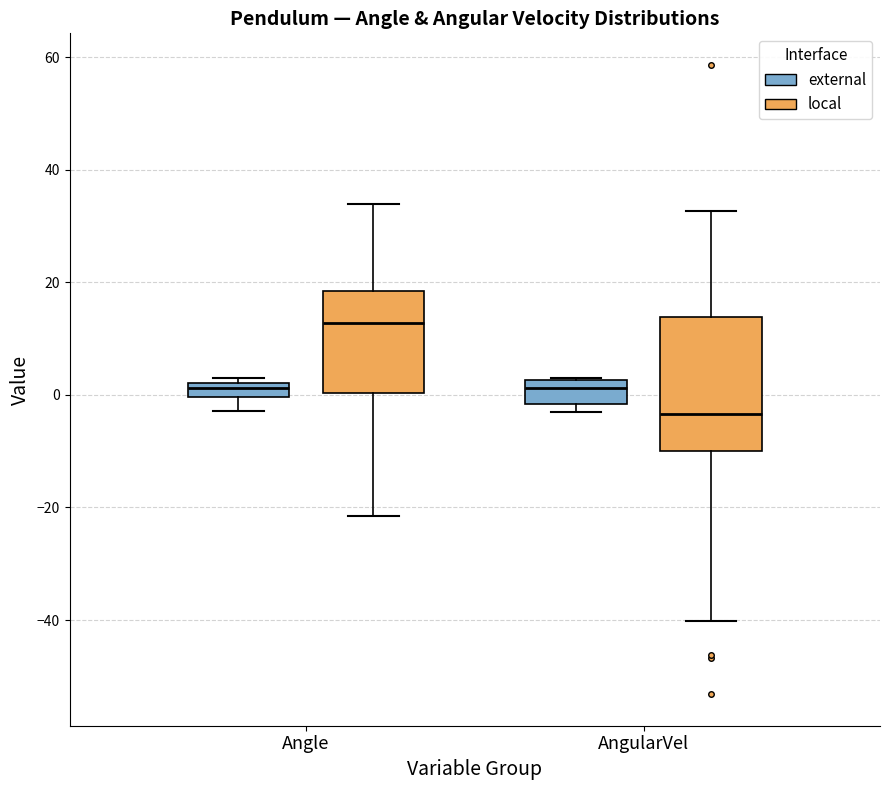

Where is the lower edge of the box for Angle (external) on the y-axis? The values are not printed on the chart, so give them approximately, as read against the axis.

0